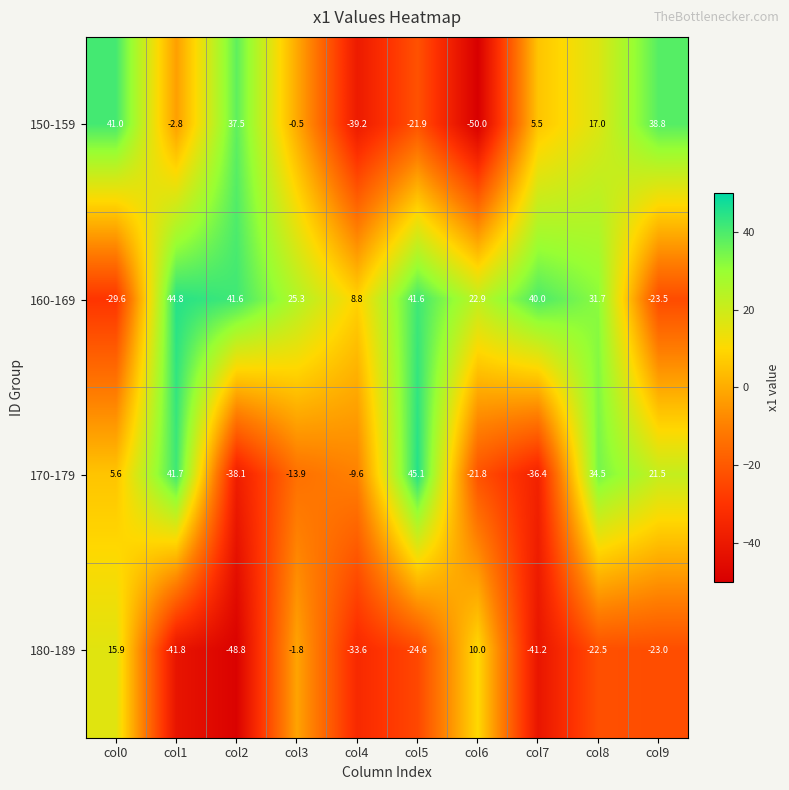

At which label does 170-179 first exceed 5?

col0